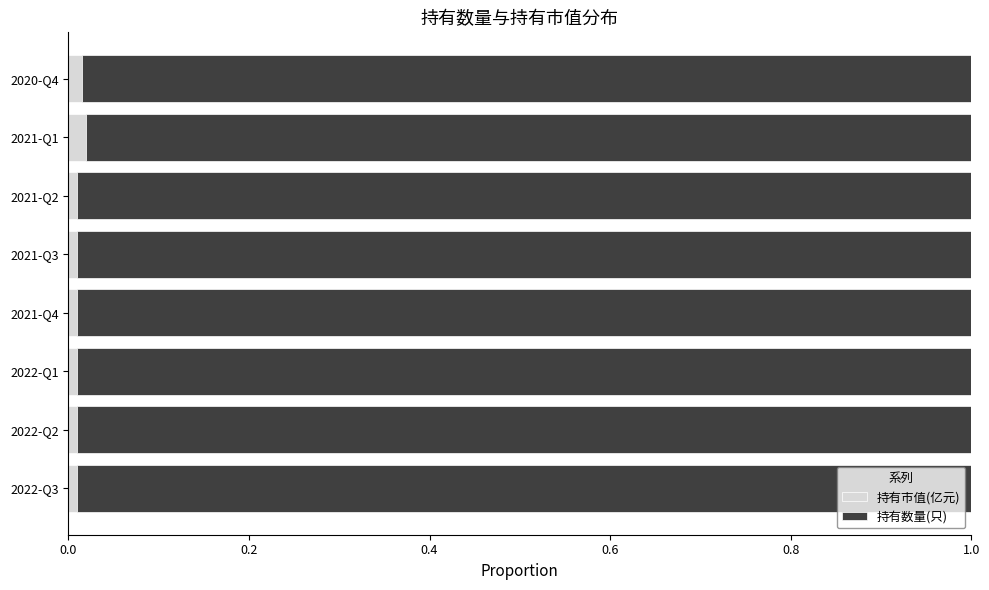

Is it true that 持有市值(亿元) equals 0.0 at 2022-Q3?

True